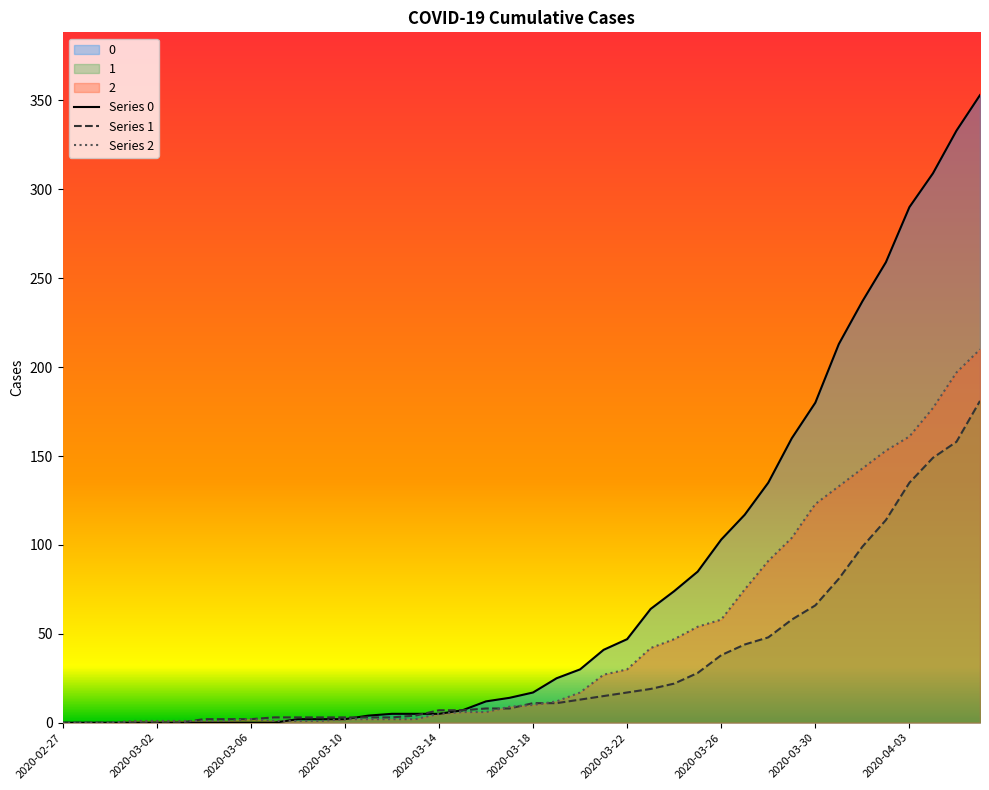

How many intersections are there between Series 0 and Series 1?

2